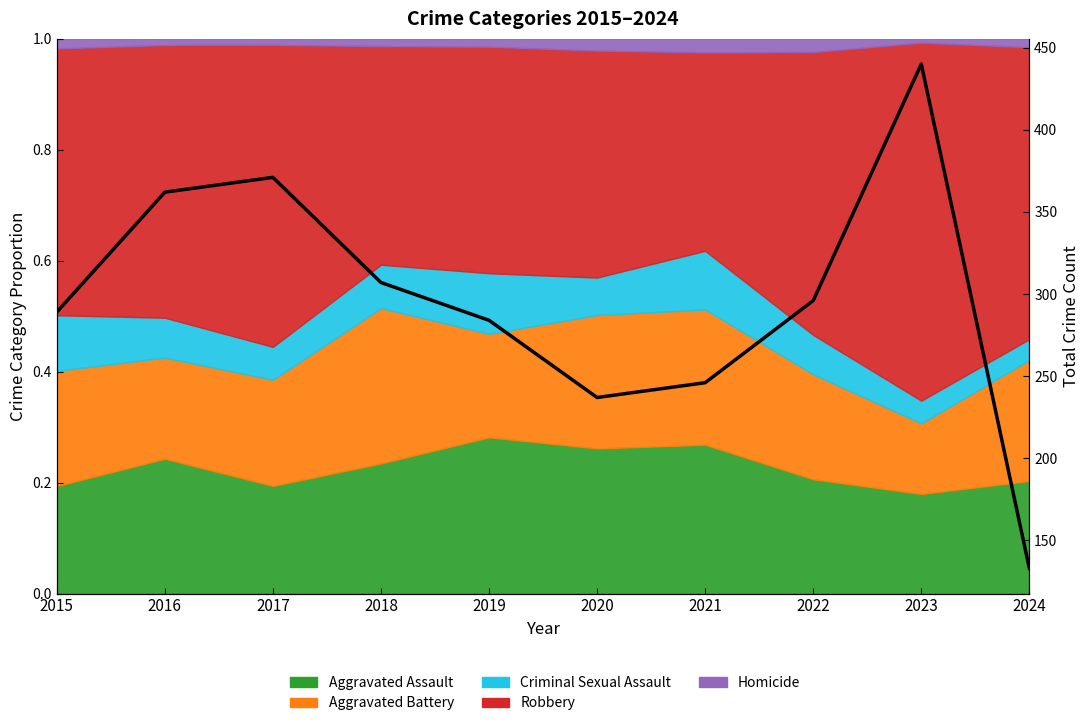

Where is the data nearest to the value 286?

2019